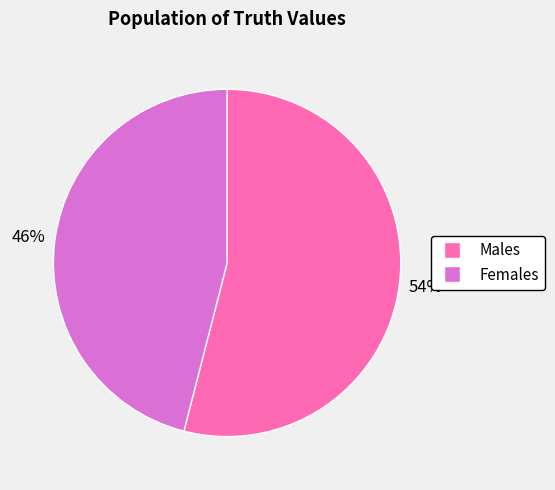

To the nearest percent, what is the difference between the largest and smallest slice percentages?

8%